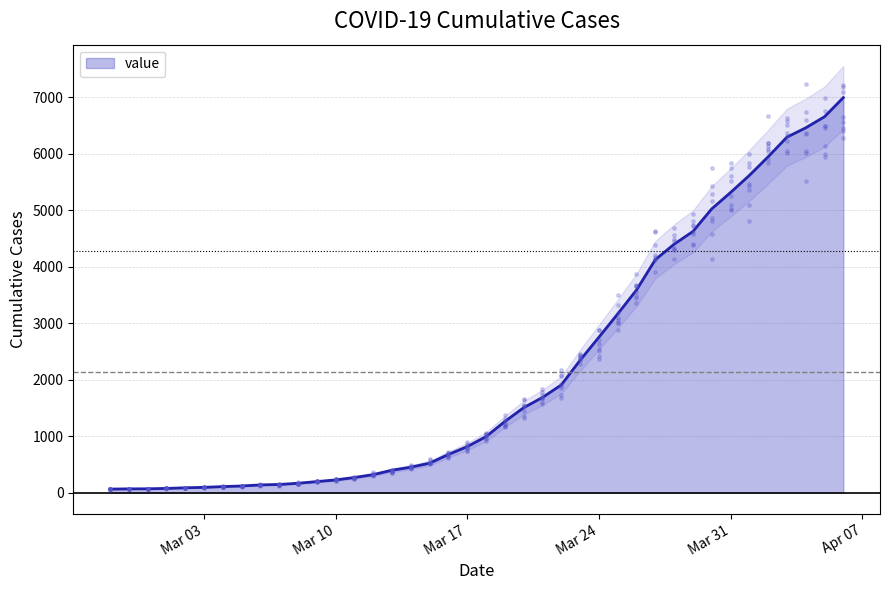

What is the change in value from 2020-03-18 to 2020-03-20?

+512